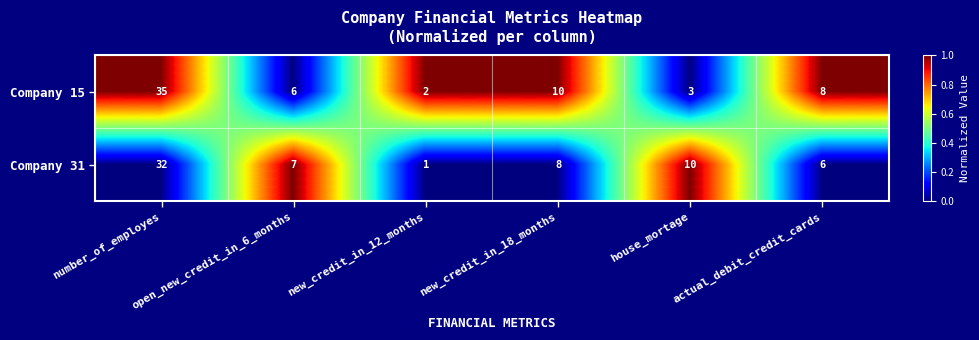

The Company 31 series shows 32 at number_of_employes. True or false?

True